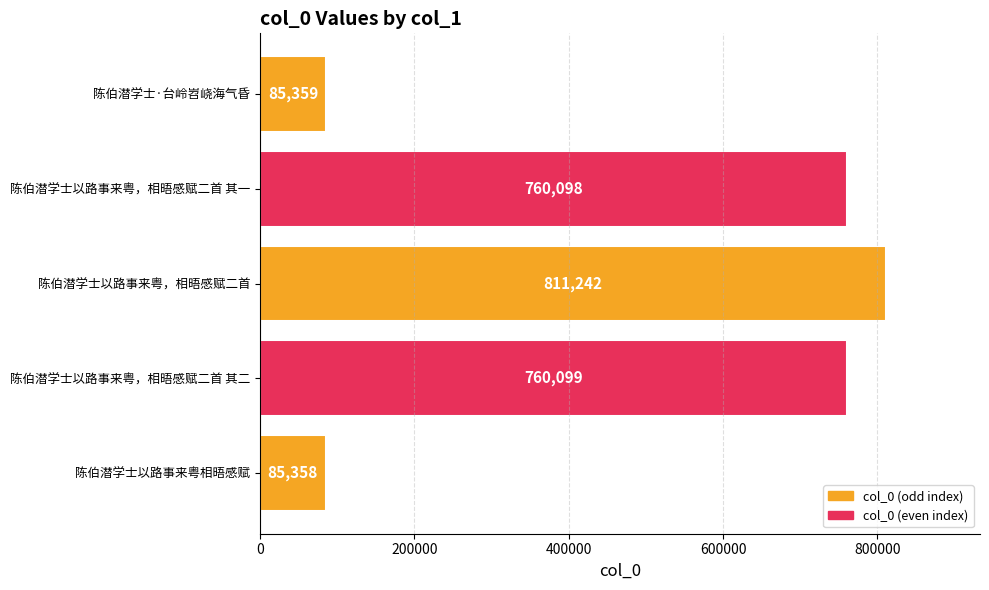

Which has a higher value, 陈伯潜学士以路事来粤相晤感赋 or 陈伯潜学士·台岭岧峣海气昏?

陈伯潜学士·台岭岧峣海气昏